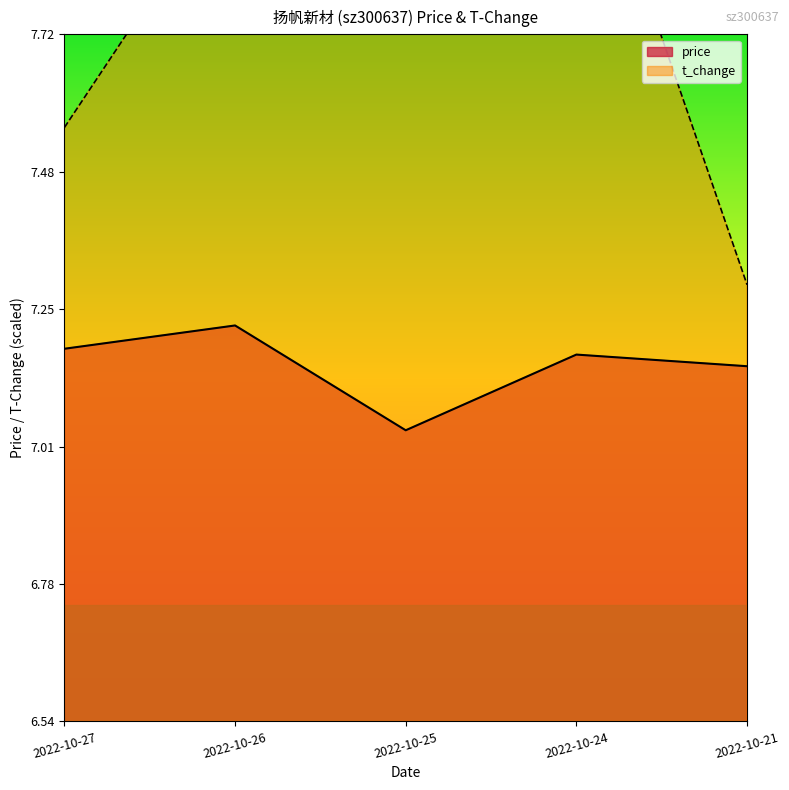

What is the lowest value of the t_change series?

7.3